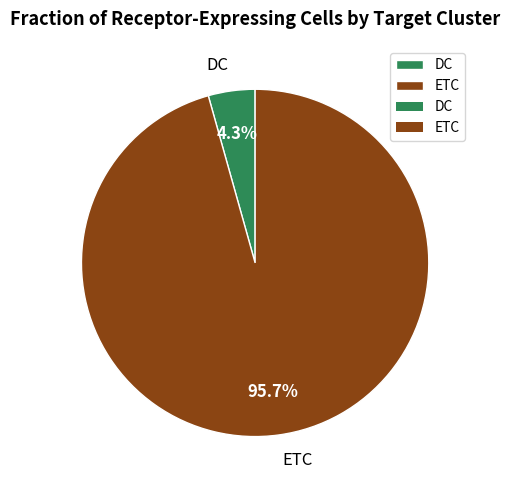

Which category has the biggest portion of the pie?

ETC